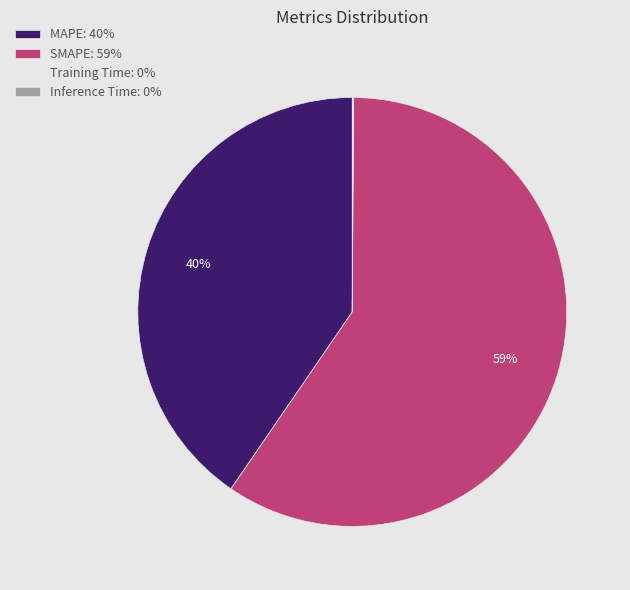

To the nearest percent, what is the difference between the MAPE: 40% and SMAPE: 59% slice percentages?

19%